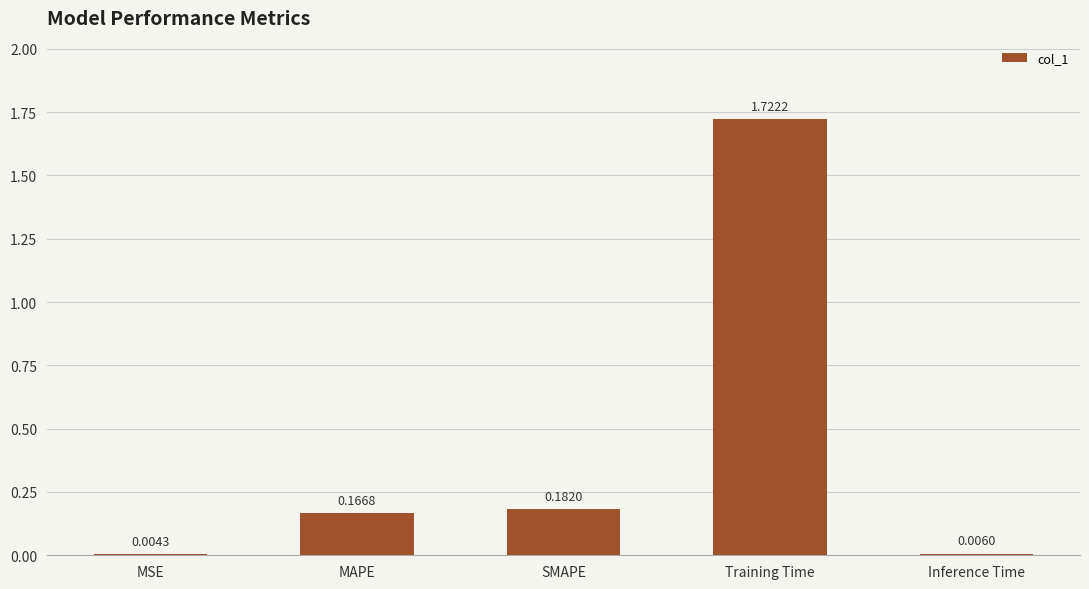

Between SMAPE and MAPE, which is larger?

SMAPE